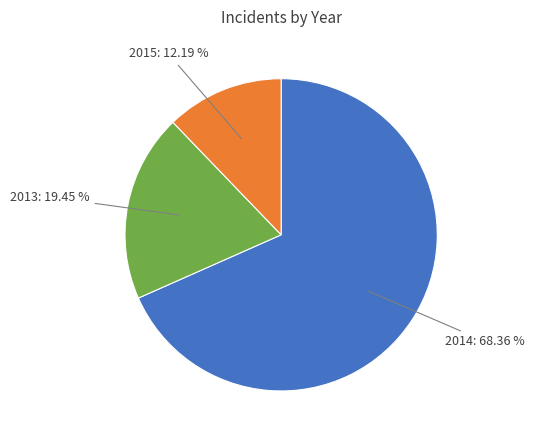

Is there a majority slice in this chart?

Yes